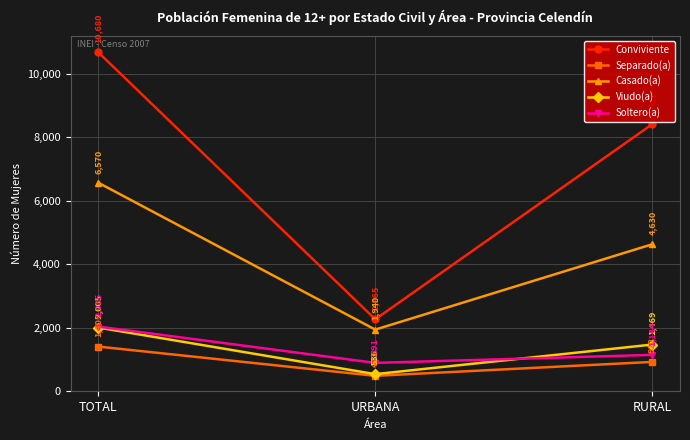

What are all the series names shown in the legend?

Conviviente, Separado(a), Casado(a), Viudo(a), Soltero(a)